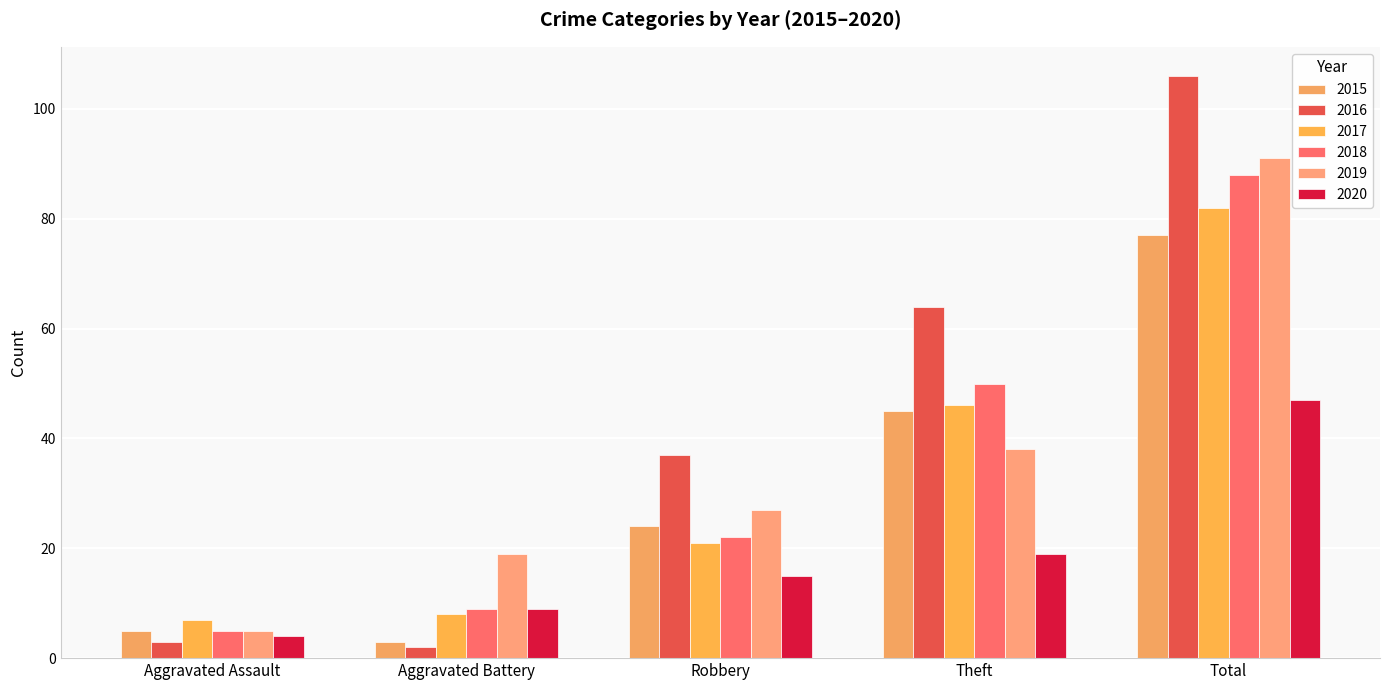

What is the difference between the 2017 values at Robbery and Total?

61